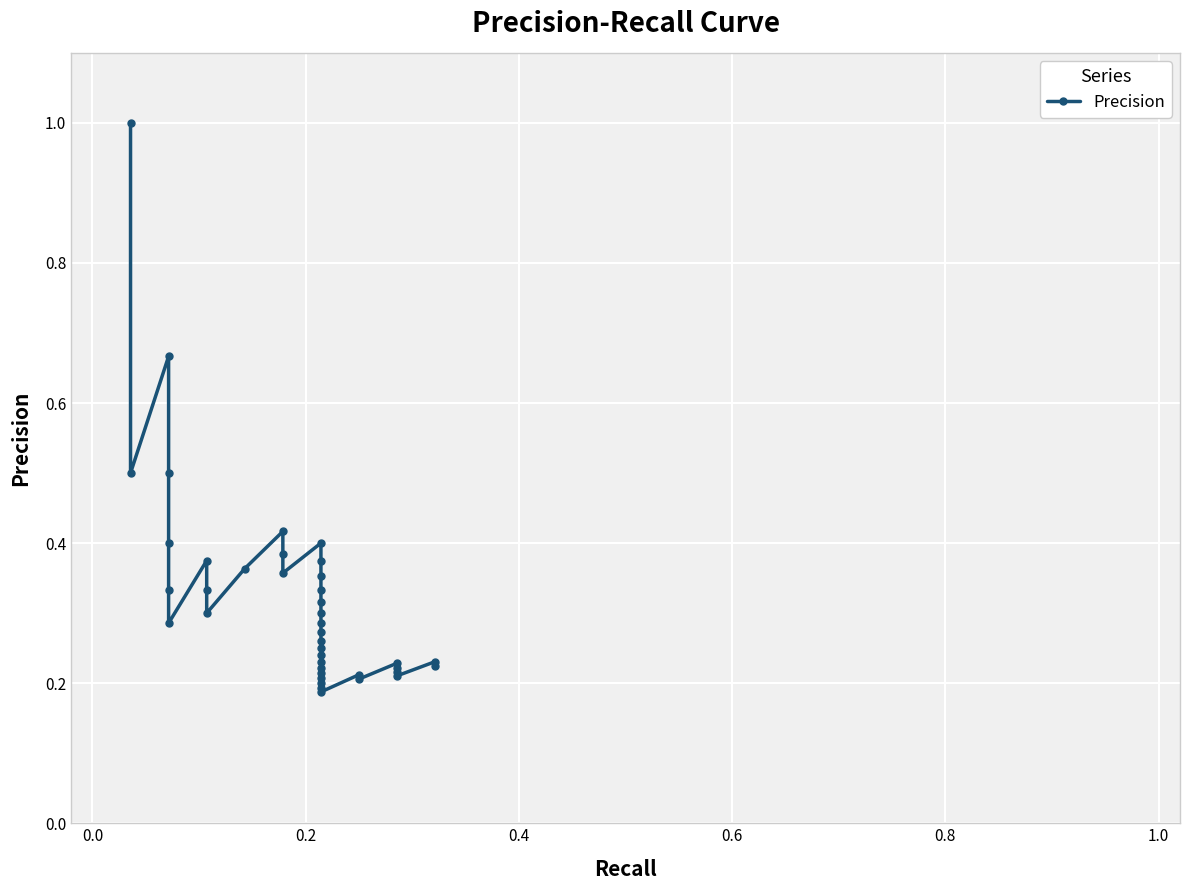

What is the difference between the maximum and minimum values?

0.8